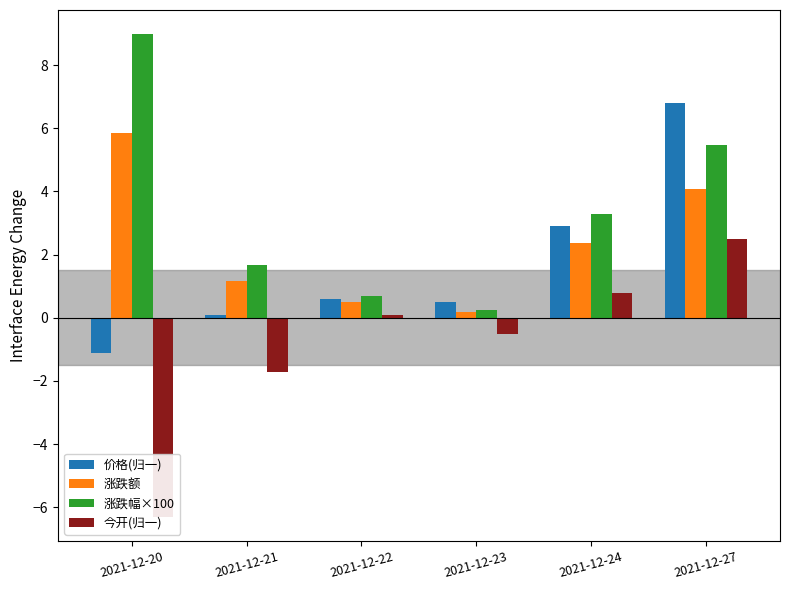

How many bars are there in each group?

4